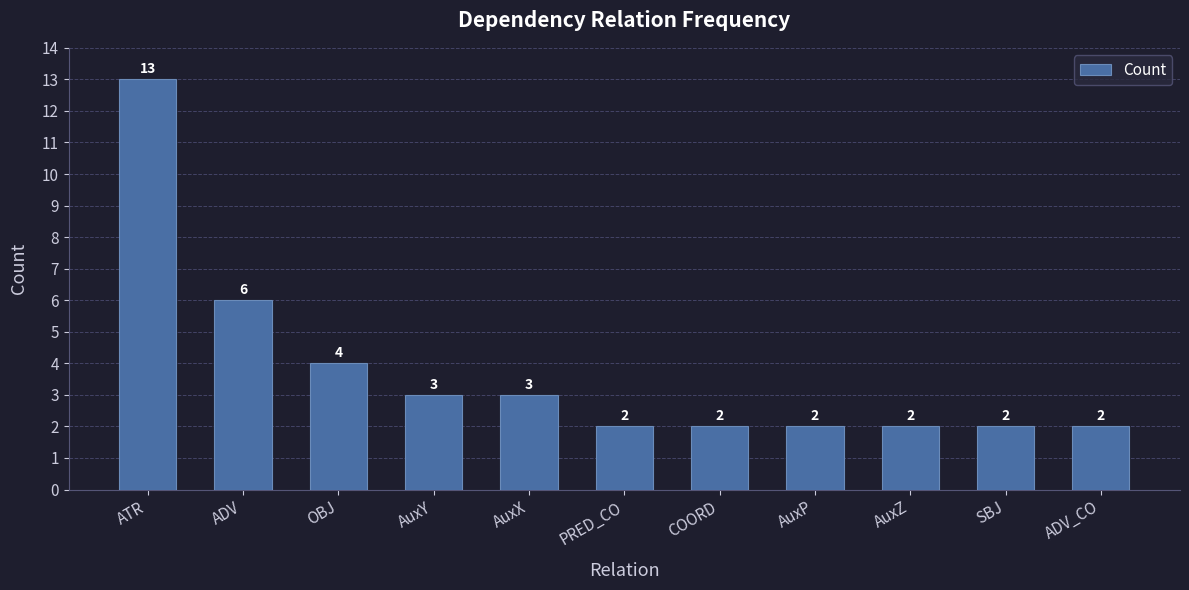

What value does the data have at OBJ, to the nearest 5?

5